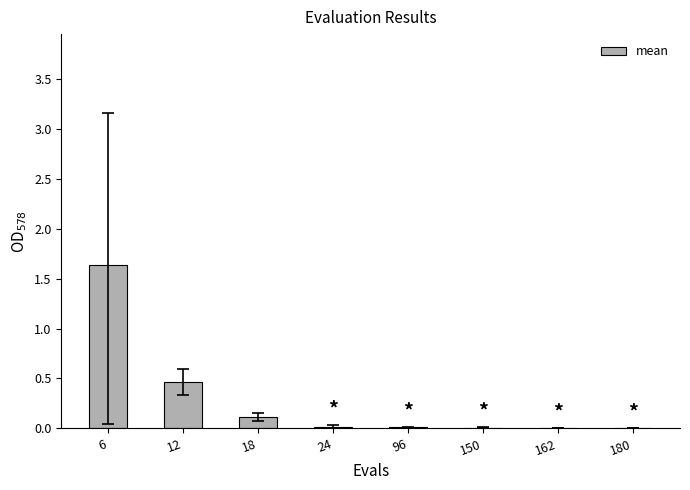

Are the bars horizontal?

No